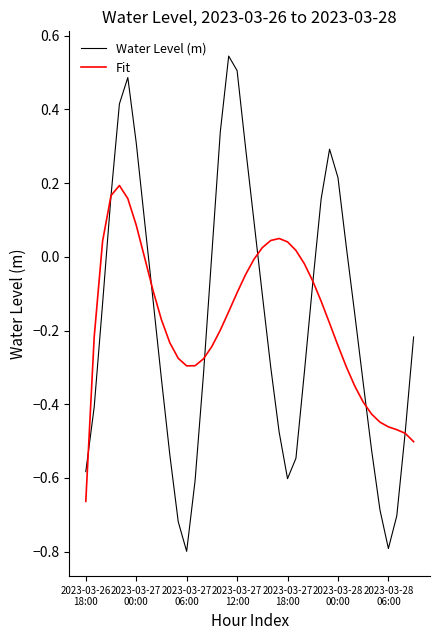

What is the smallest value displayed?

-0.8